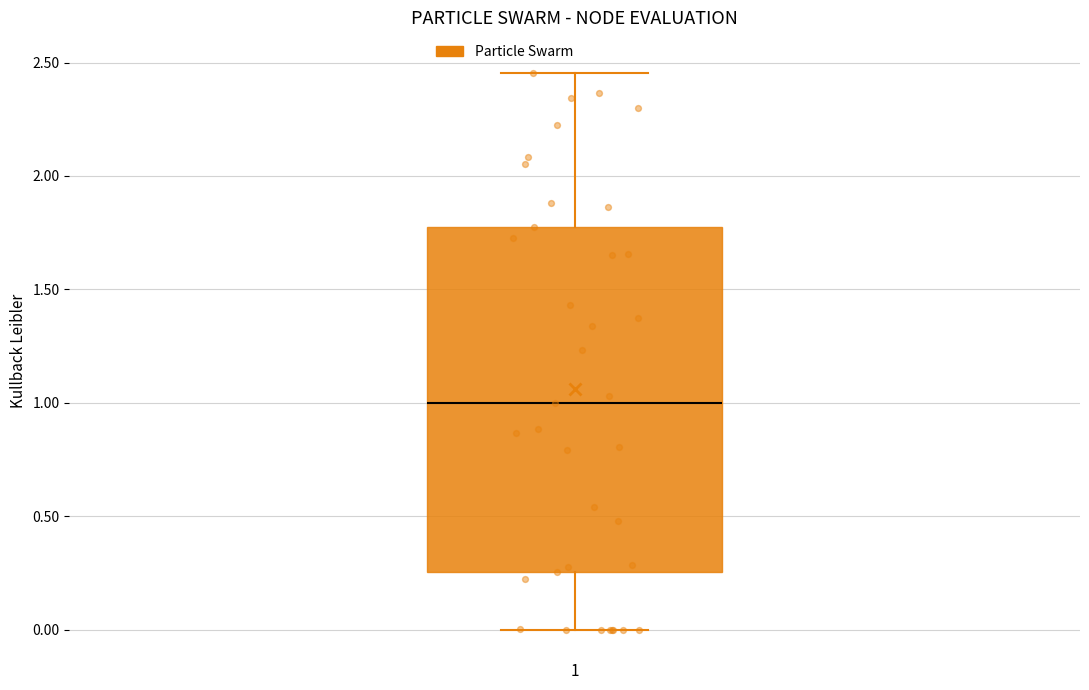

Where does the median line of the box sit on the y-axis? The values are not printed on the chart, so give them approximately, as read against the axis.

1.00